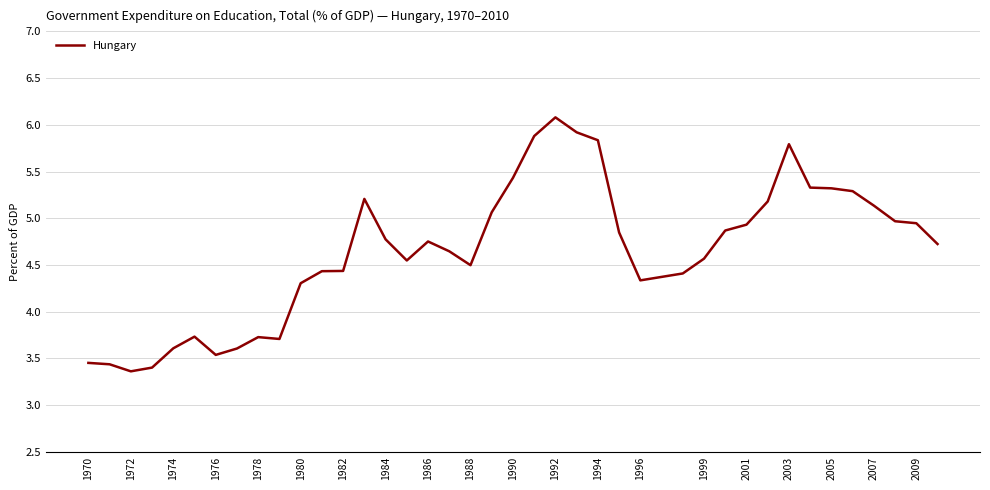

What is the greatest value displayed?

6.1